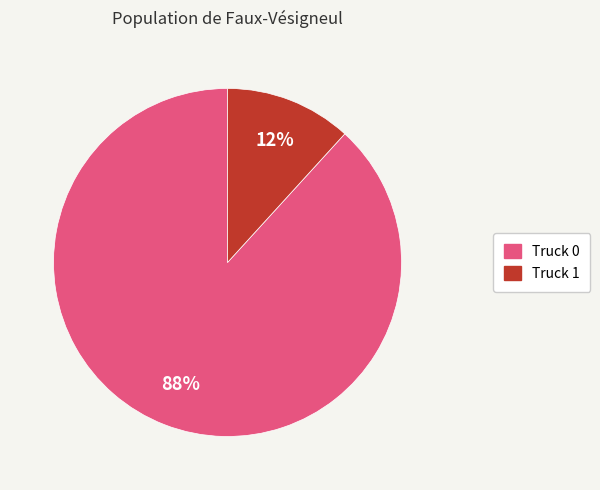

Which category has the biggest portion of the pie?

Truck 0